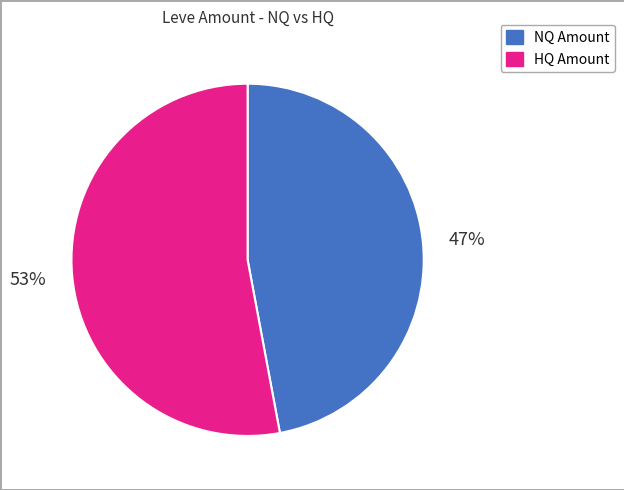

To the nearest percent, what is the difference between the largest and smallest slice percentages?

6%